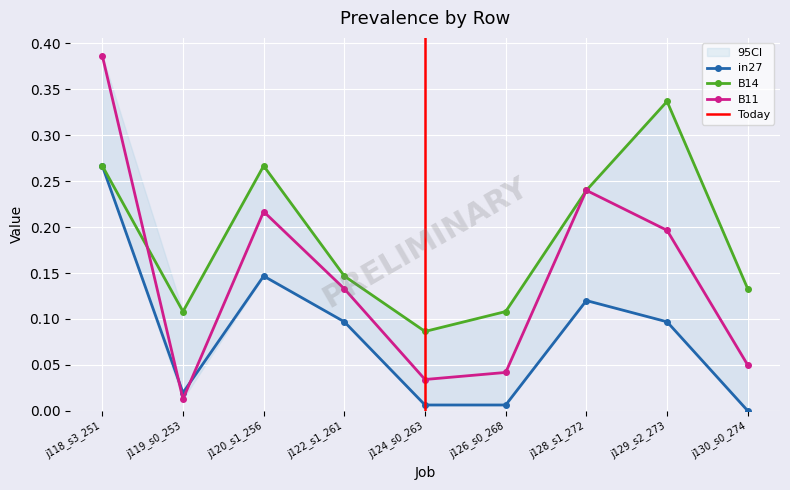

What is the average value of the B14 series?

0.2